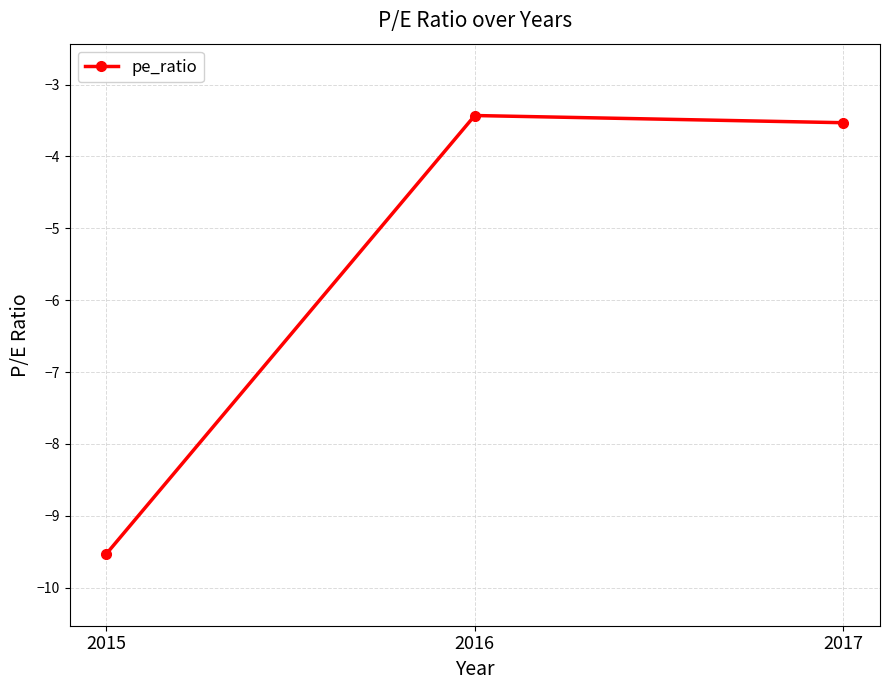

How many lines are shown in the chart?

1